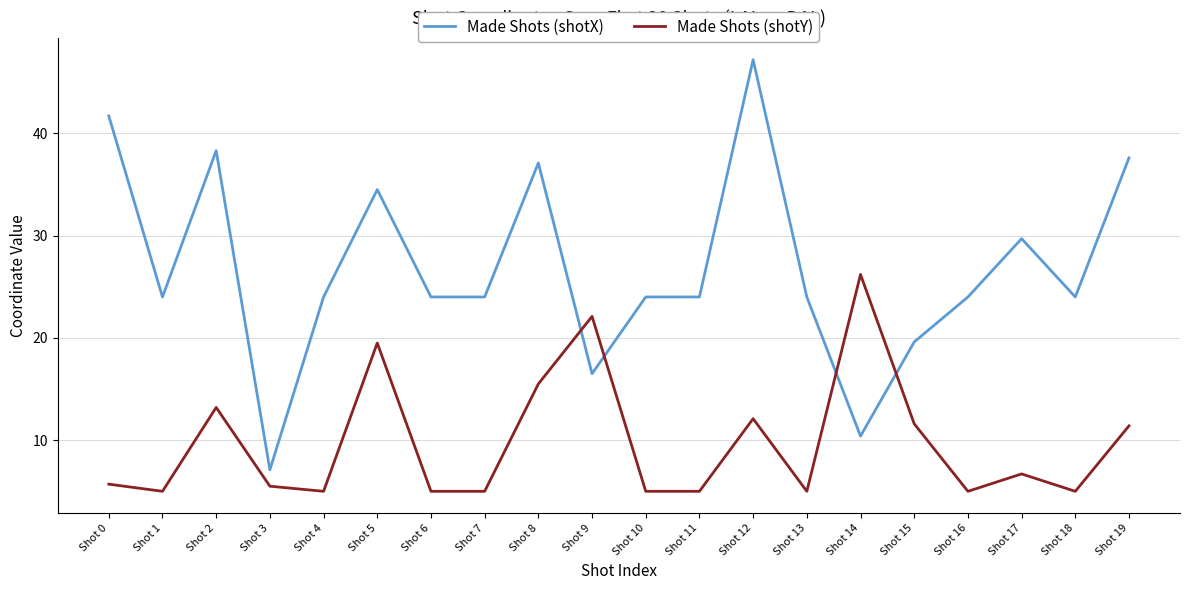

Reading left to right, what are all the values shown in this chart?

Made Shots (shotX): Shot 0=41.7	Shot 1=24.0	Shot 2=38.3	Shot 3=7.1	Shot 4=24.0	Shot 5=34.5	Shot 6=24.0	Shot 7=24.0	Shot 8=37.1	Shot 9=16.5	Shot 10=24.0	Shot 11=24.0	Shot 12=47.2	Shot 13=24.0	Shot 14=10.4	Shot 15=19.6	Shot 16=24.0	Shot 17=29.7	Shot 18=24.0	Shot 19=37.6
Made Shots (shotY): Shot 0=5.7	Shot 1=5.0	Shot 2=13.2	Shot 3=5.5	Shot 4=5.0	Shot 5=19.5	Shot 6=5.0	Shot 7=5.0	Shot 8=15.5	Shot 9=22.1	Shot 10=5.0	Shot 11=5.0	Shot 12=12.1	Shot 13=5.0	Shot 14=26.2	Shot 15=11.6	Shot 16=5.0	Shot 17=6.7	Shot 18=5.0	Shot 19=11.4